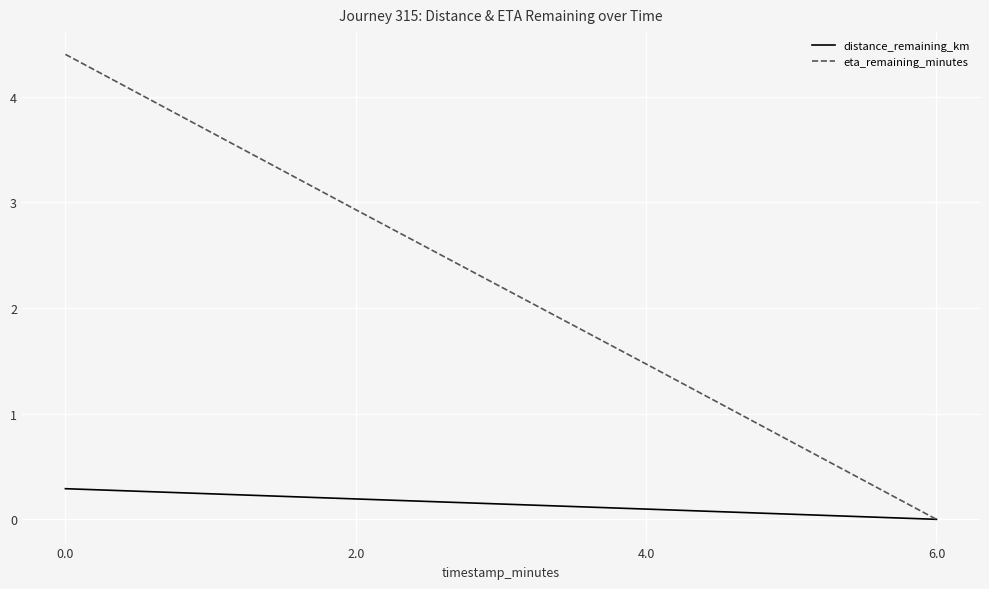

Reading left to right, transcribe all the data shown in this chart.

distance_remaining_km: 0.3	0.2	0.1	0.0
eta_remaining_minutes: 4.4	2.9	1.5	0.0